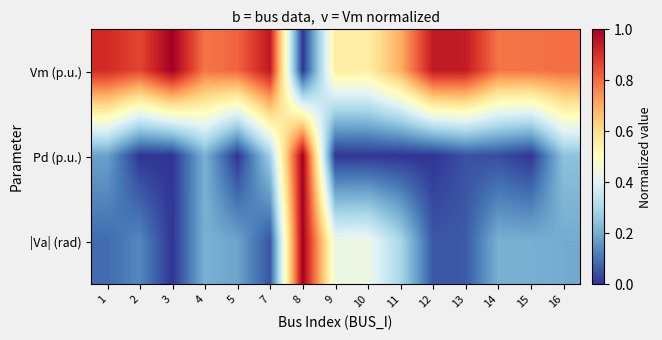

What is the difference between the highest and lowest values at 2?

0.9